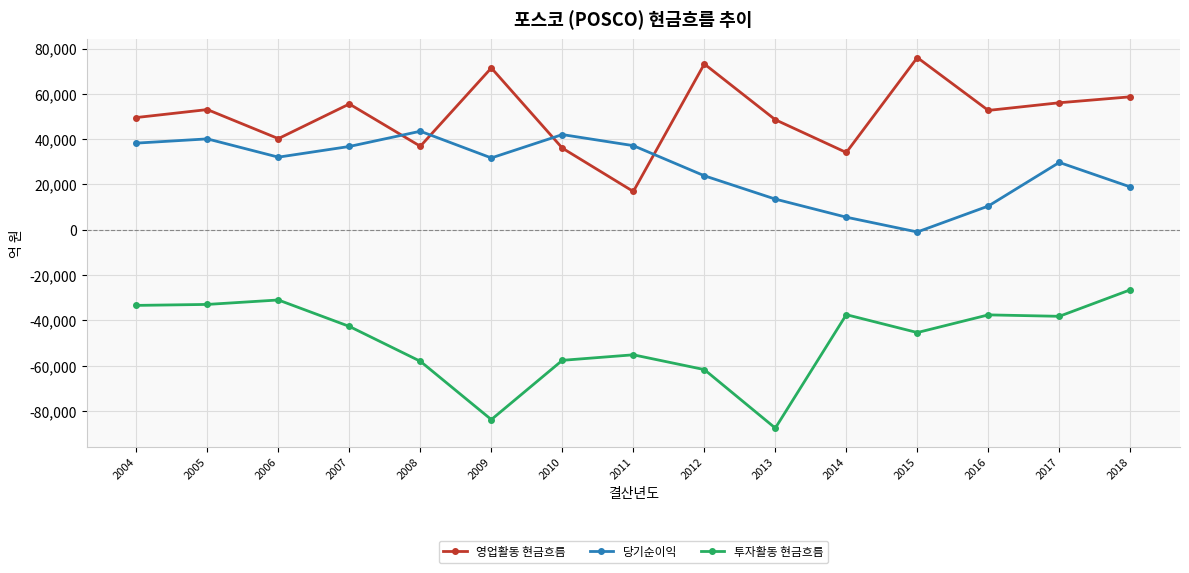

Where does the 투자활동 현금흐름 series first go above -42637?

2004